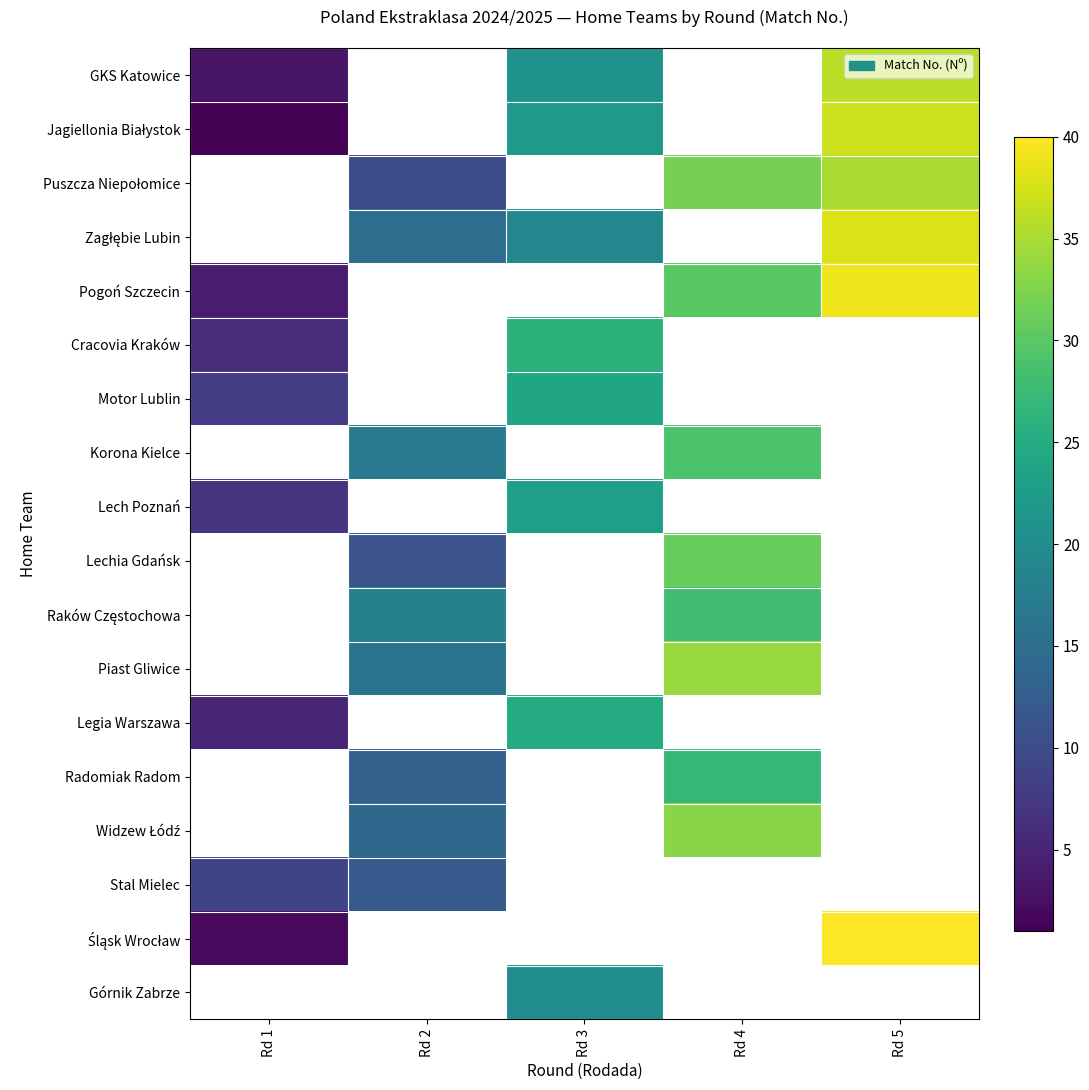

The Zagłębie Lubin series shows 38.0 at Rd 5. True or false?

True